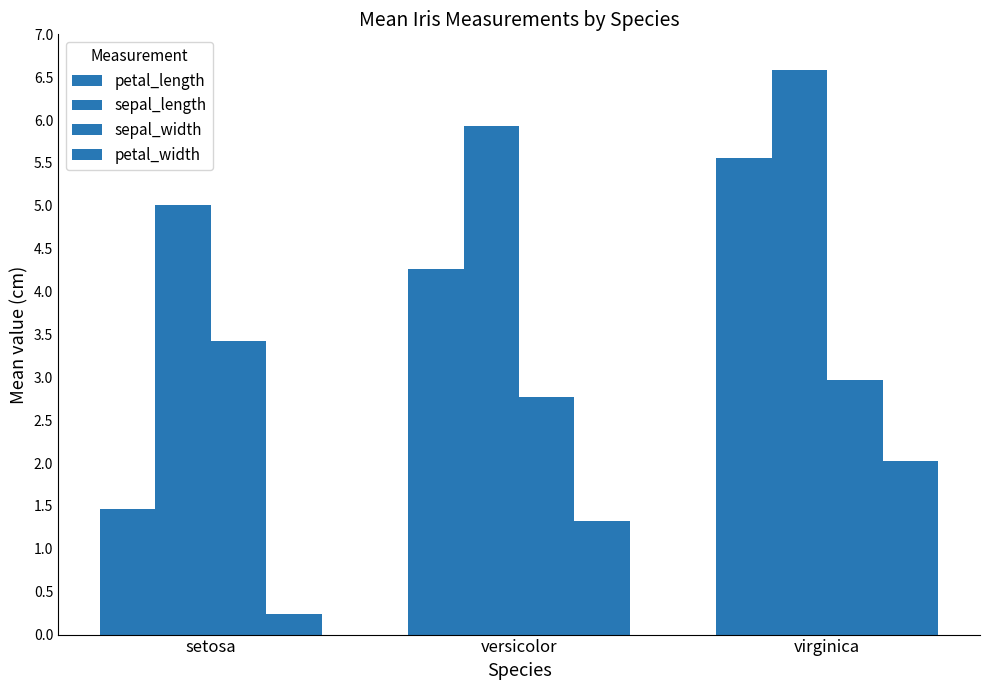

What is the smallest value displayed?

0.2